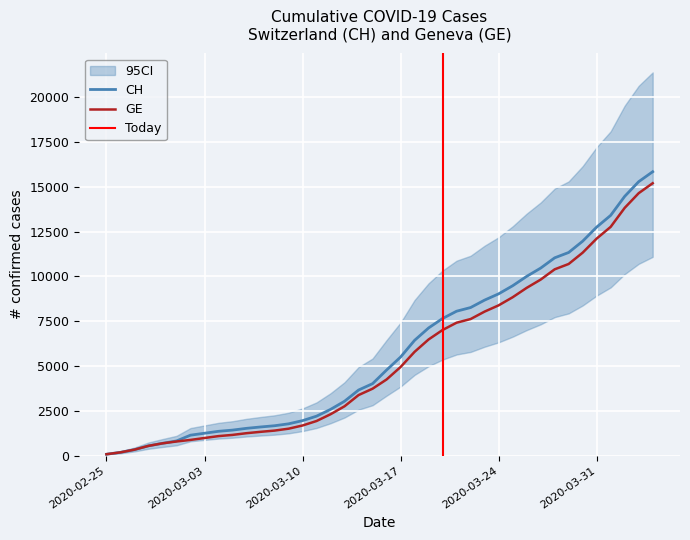

List the series in order of their overall mean, highest first.

CH, GE